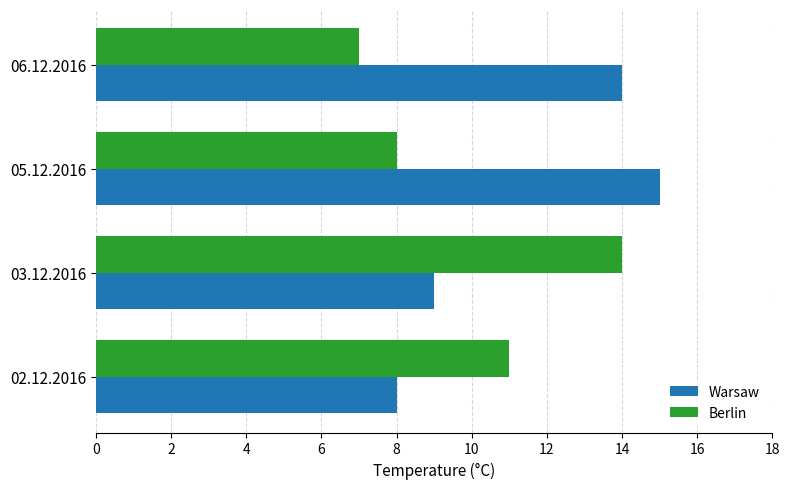

Which category has the highest value across all series?

05.12.2016